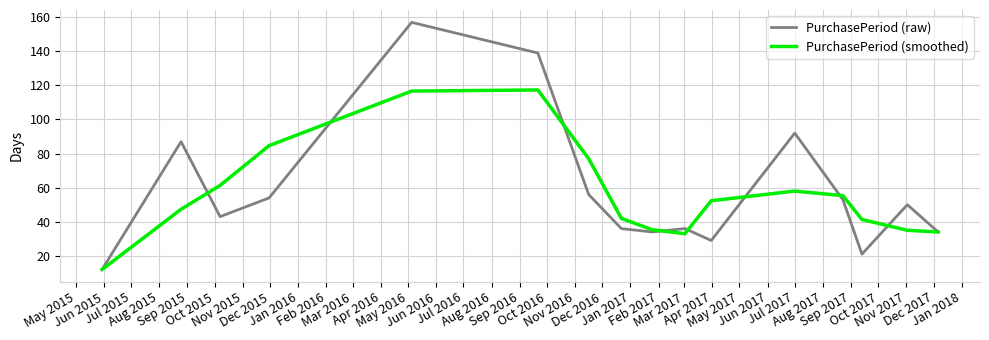

Which series has the largest total across all categories?

PurchasePeriod (raw)